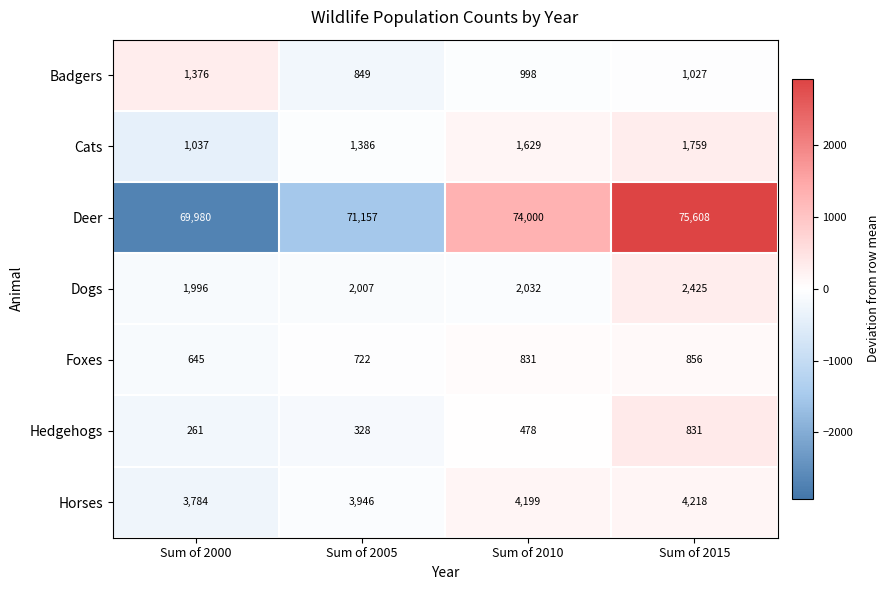

The value of Deer at Sum of 2005 is 71157. True or false?

True